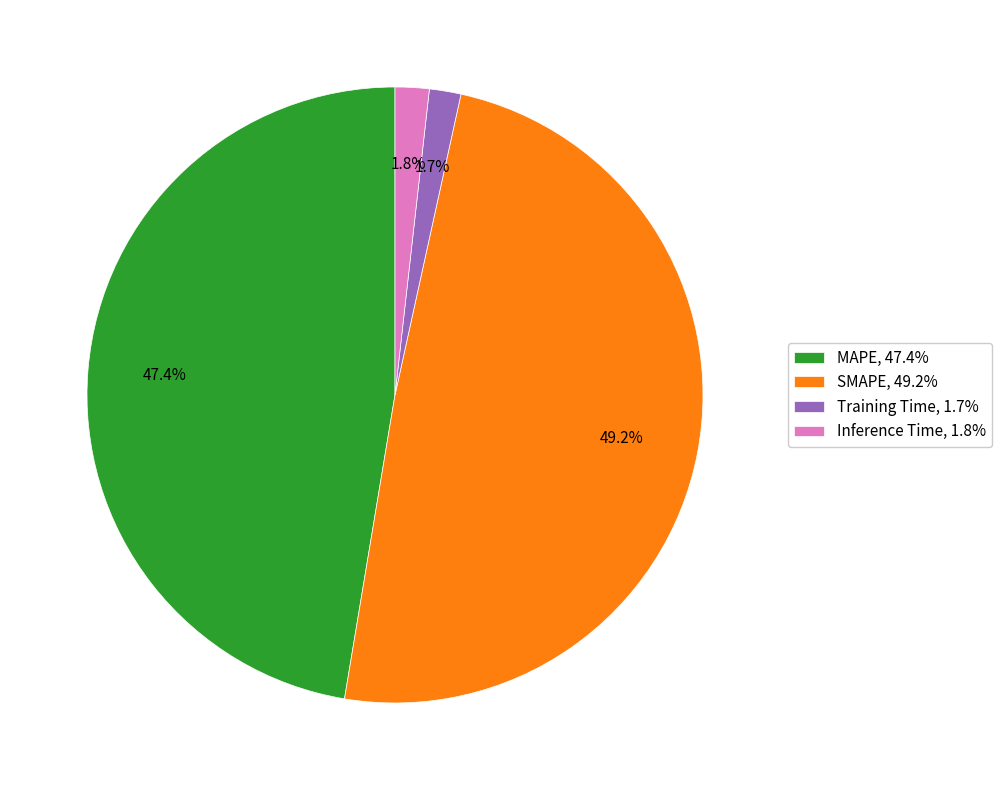

What percentage is NOT represented by MAPE?

52.6%